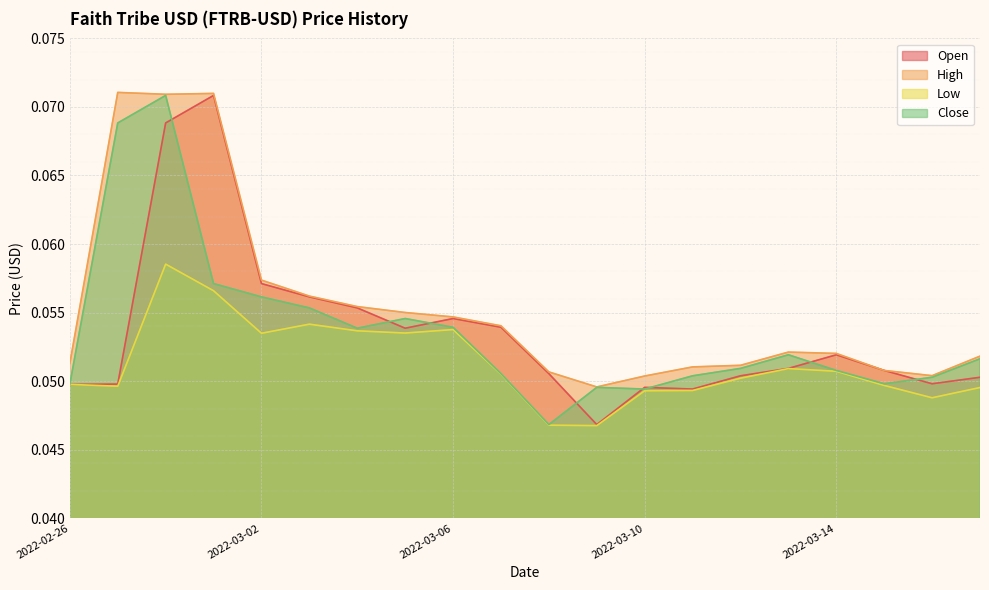

What is the label of the 20th point from the right?

2022-02-26